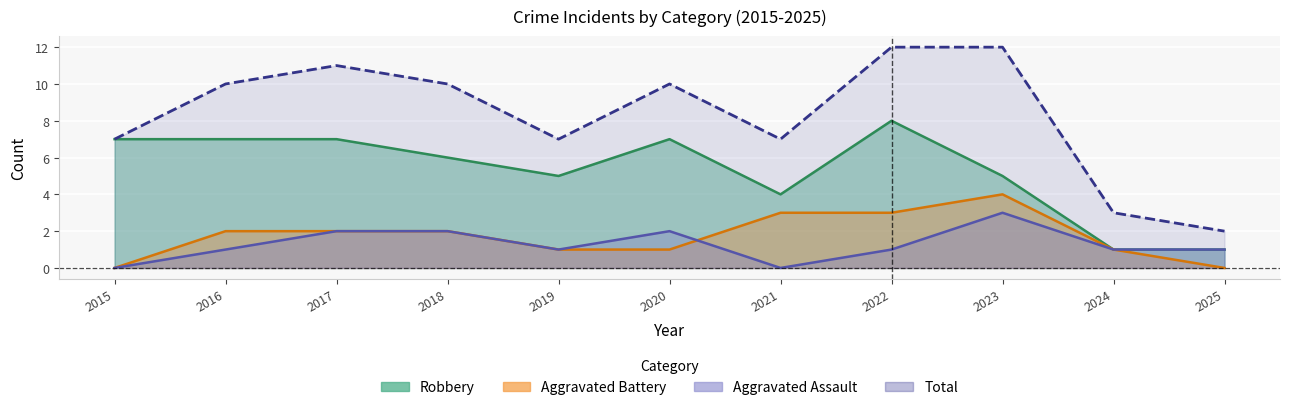

Does the chart display data point markers on the line(s)?

No